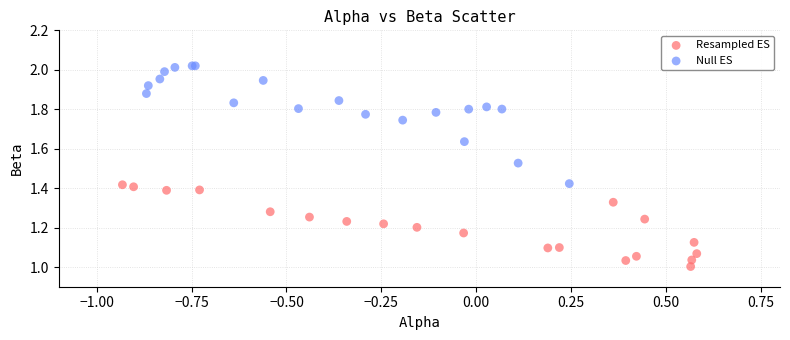

Which series reaches the maximum Y coordinate?

Null ES